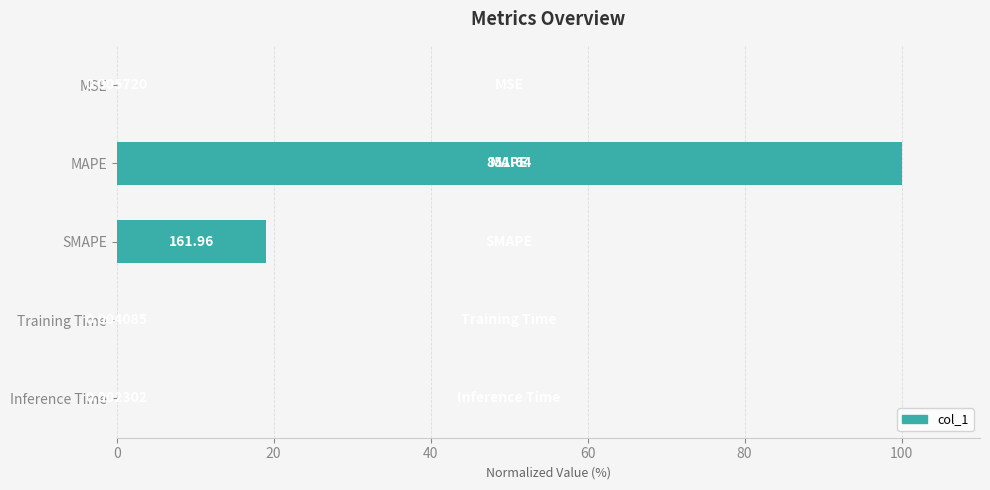

Which category has the highest value across all series?

MAPE